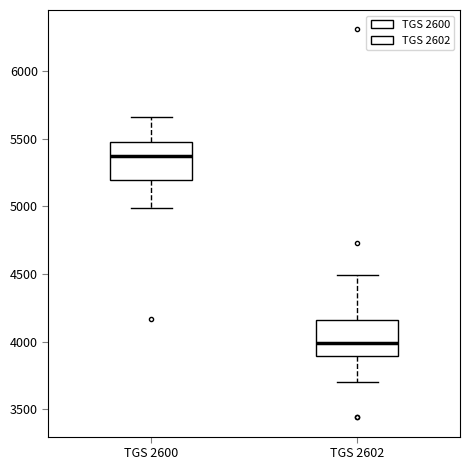

Which box has the lowest median line?

TGS 2602